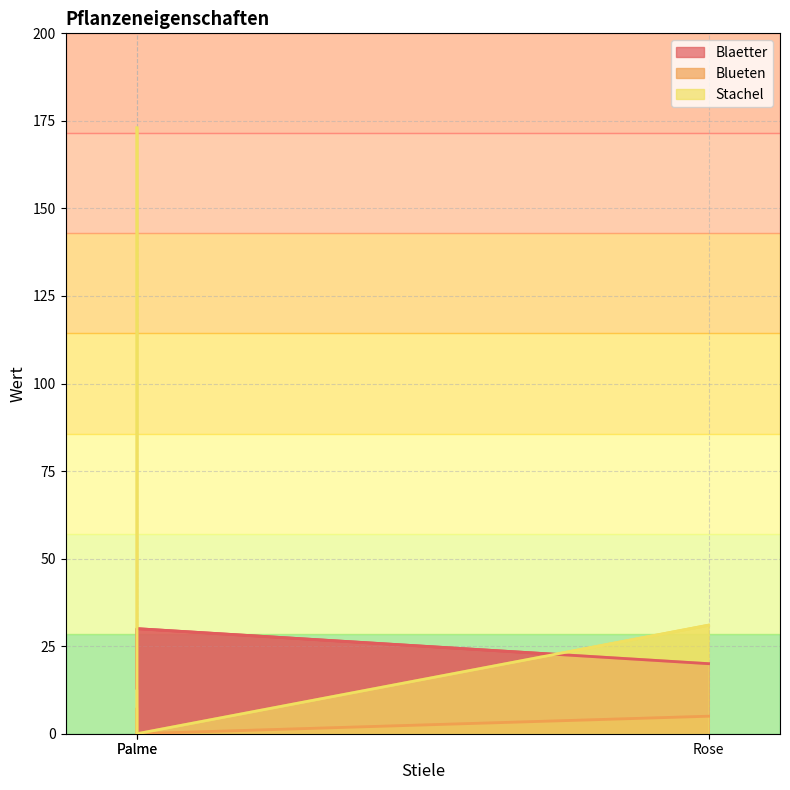

At Rose, list the series in order from smallest to largest.

Blueten, Blaetter, Stachel